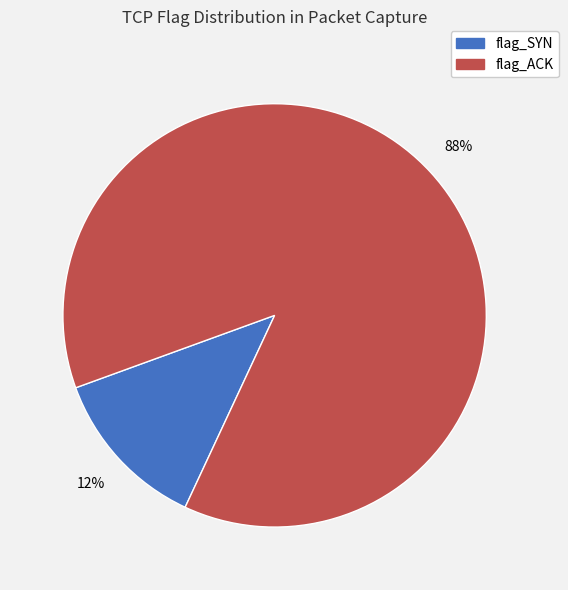

Count the number of slices in the pie.

2